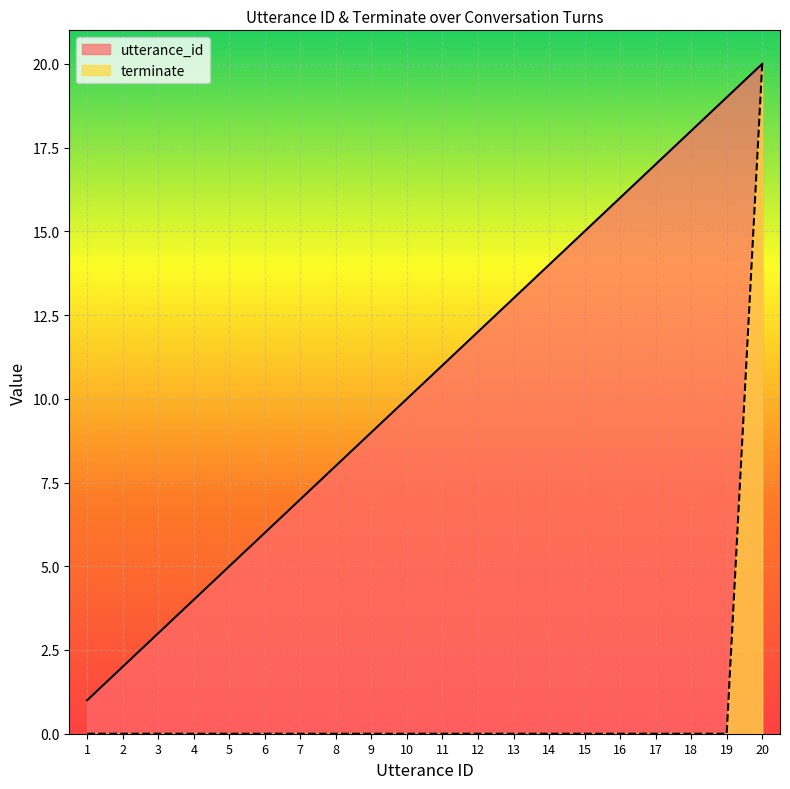

What is the value of the utterance_id point at the 13th from the left?

13